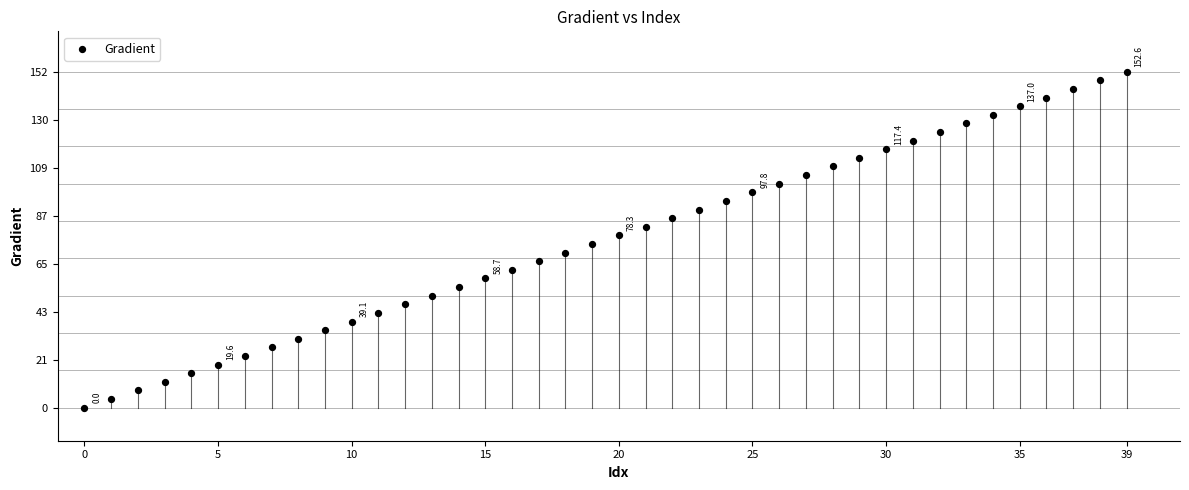

What is the range of Y values (max minus min)?

152.6